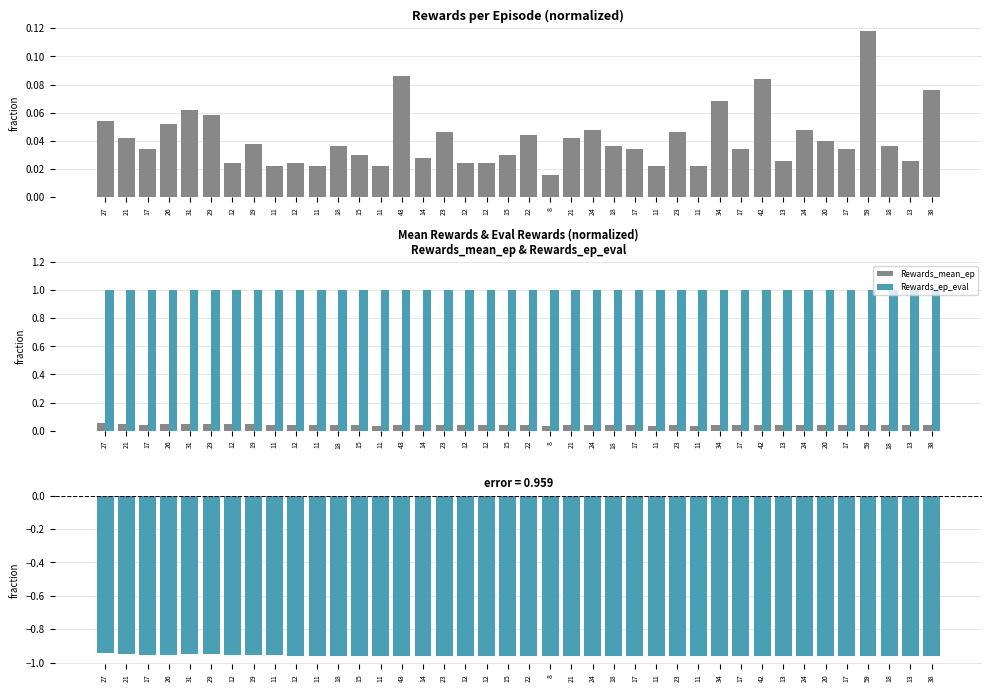

Which label corresponds to the largest value in the chart?

27